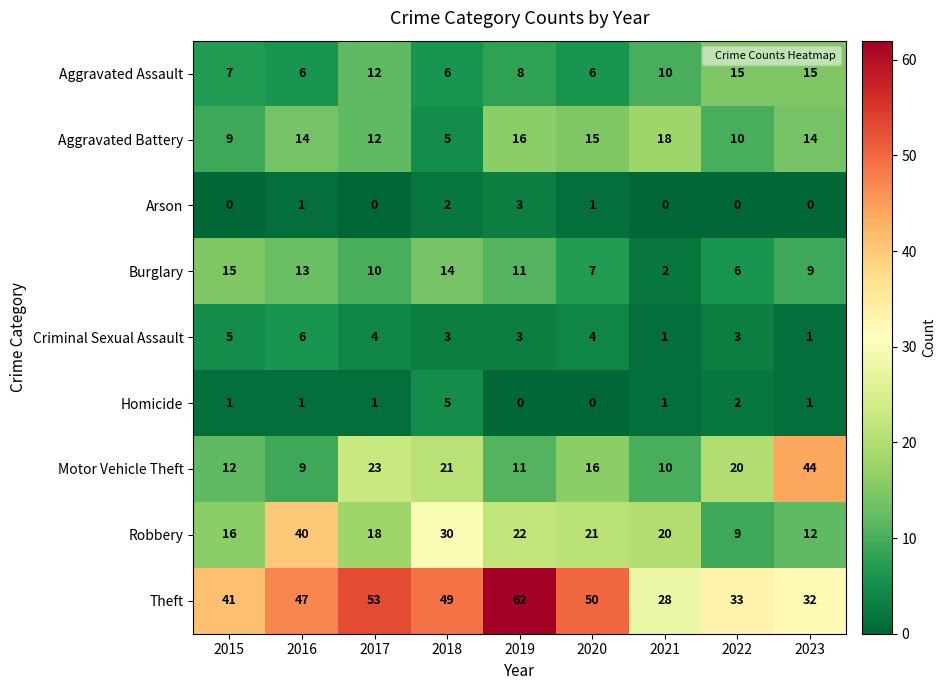

What is the total value across all series at 2022?

98